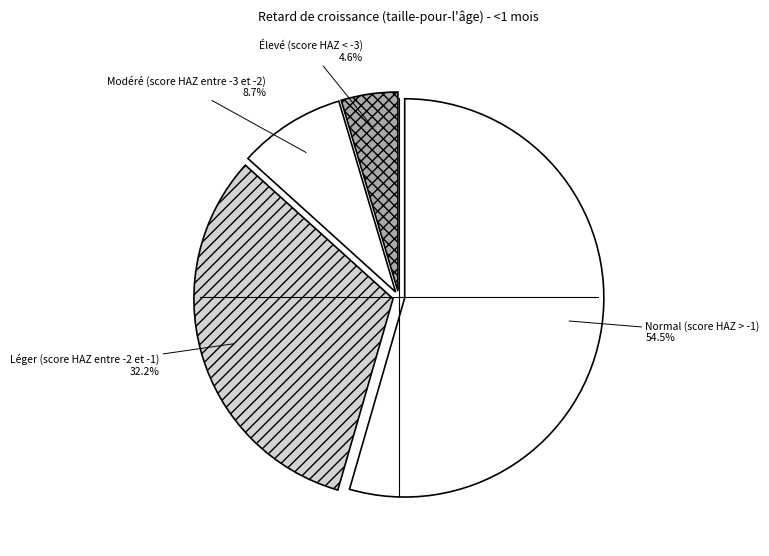

The Léger (score HAZ entre -2 et -1) slice represents 32% of the pie. True or false?

True